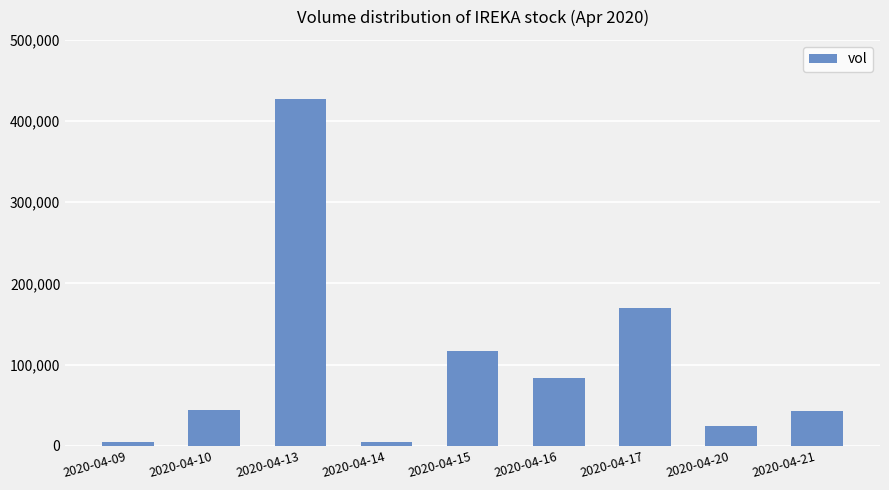

How many distinct data groups are displayed?

1